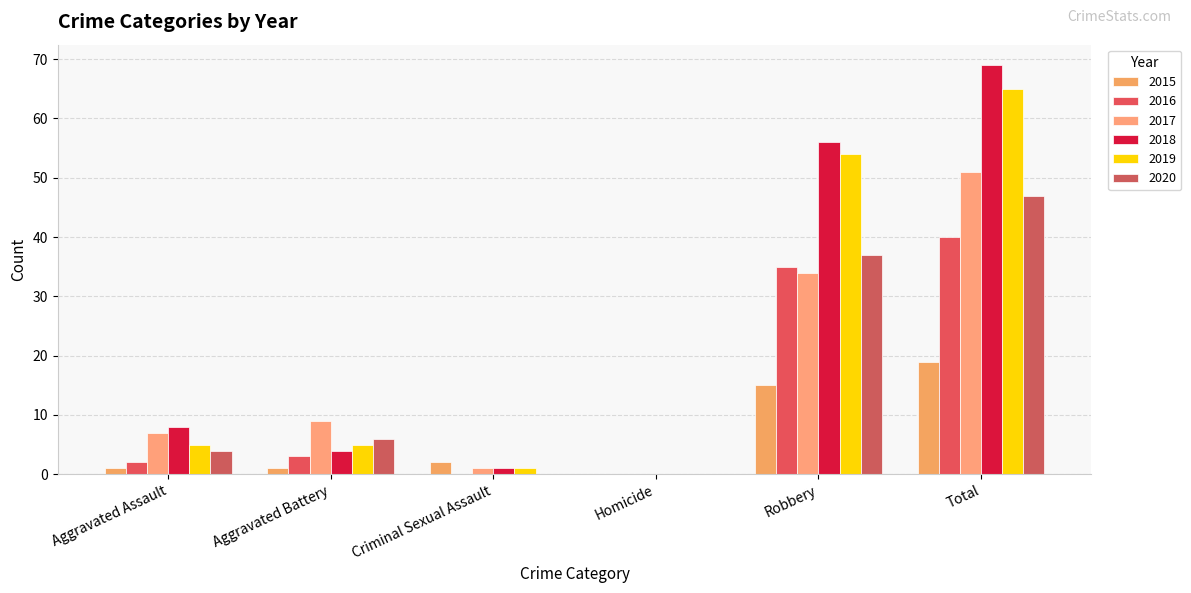

Reading left to right, transcribe all the data shown in this chart.

2015: 1	1	2	0	15	19
2016: 2	3	0	0	35	40
2017: 7	9	1	0	34	51
2018: 8	4	1	0	56	69
2019: 5	5	1	0	54	65
2020: 4	6	0	0	37	47